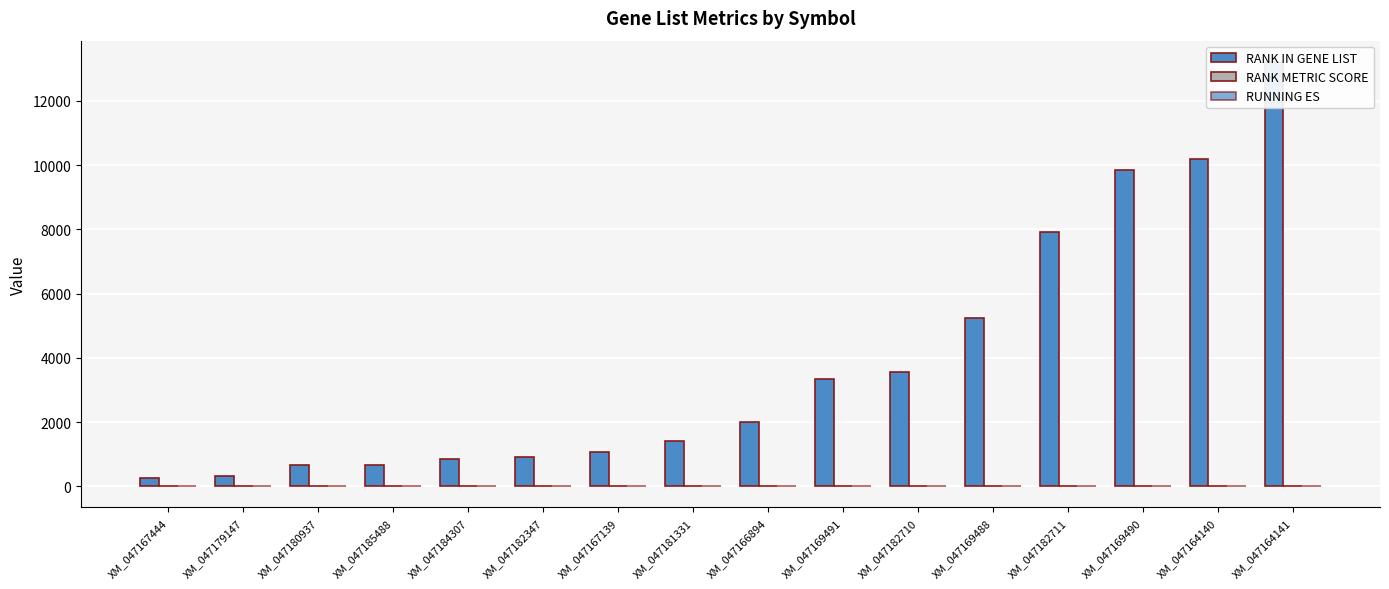

The RANK METRIC SCORE series shows 1.7 at XM_047167139. True or false?

False